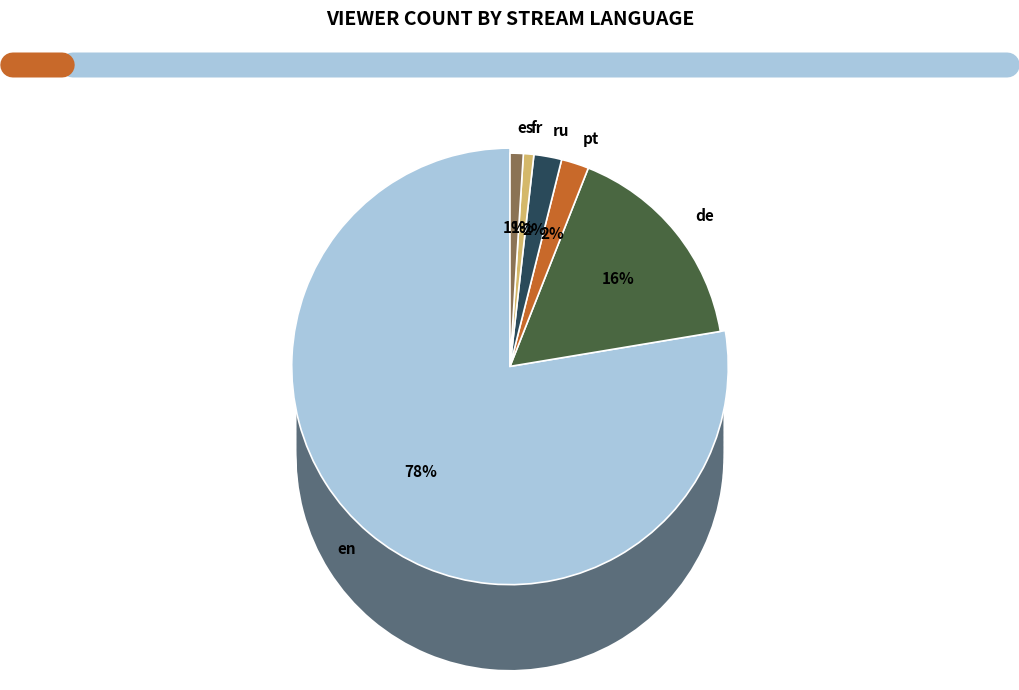

Is it true that es is 1% of the pie?

True